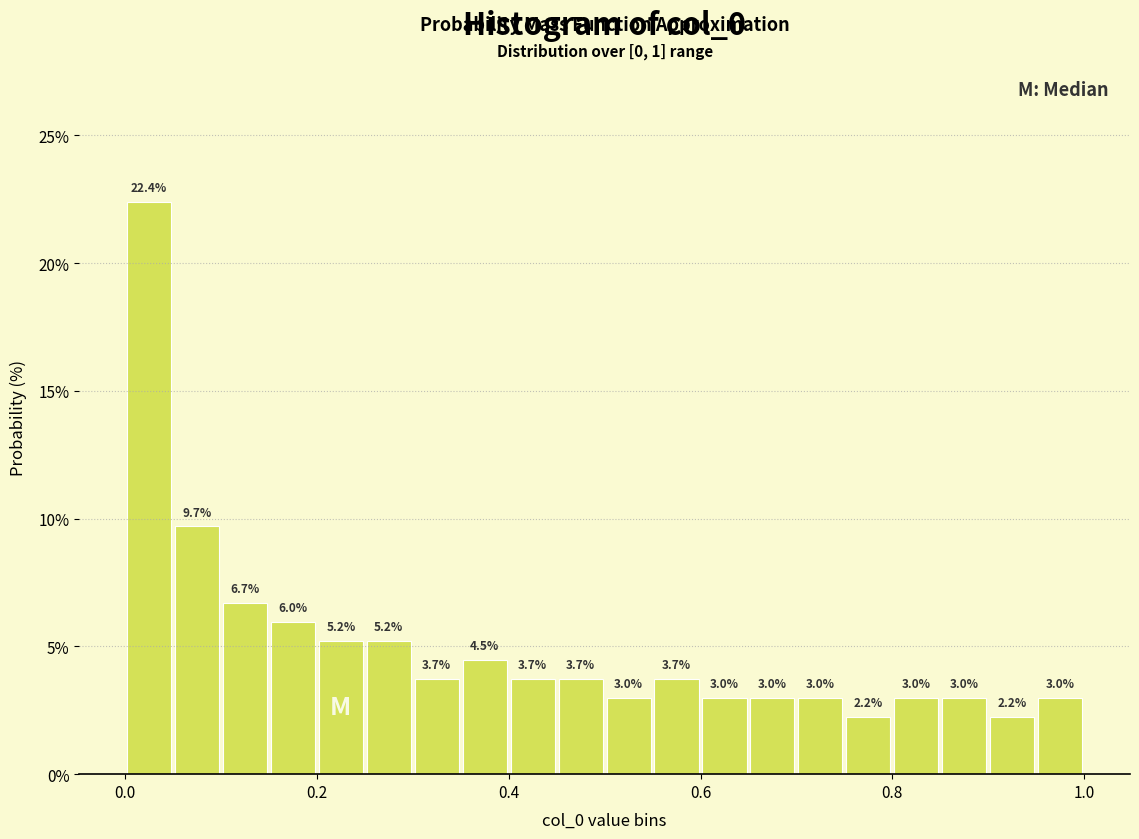

Around what value on the x-axis is the tallest bar? Give the approximate position of its centre, as read against the axis.

0.02